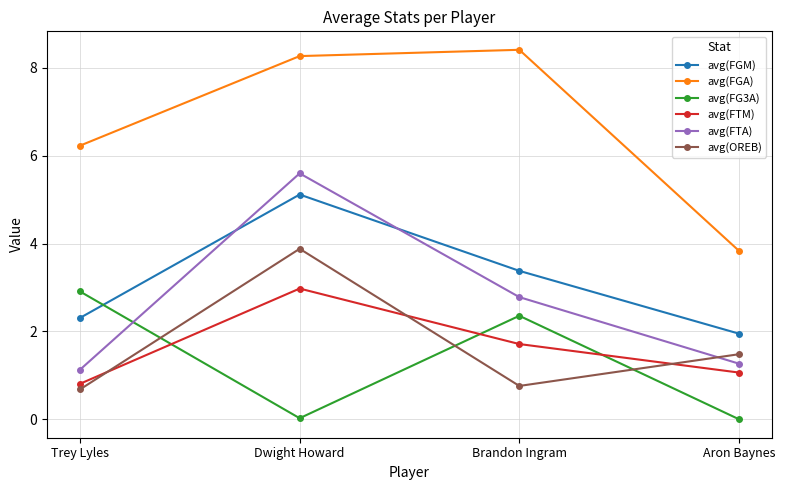

How many categories are shown in the chart?

4